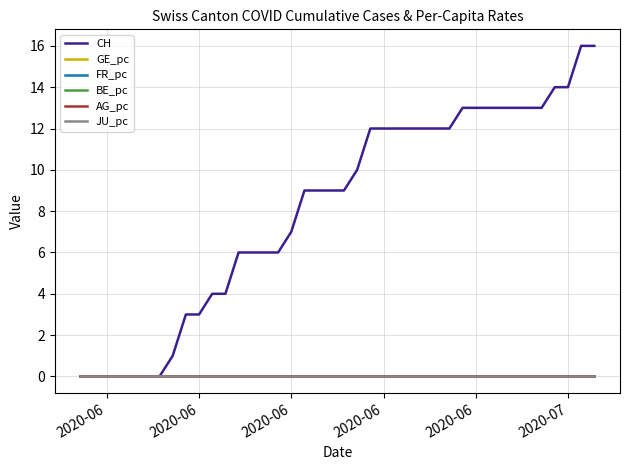

List the series in order of their peak value, highest first.

CH, FR_pc, GE_pc, AG_pc, BE_pc, JU_pc